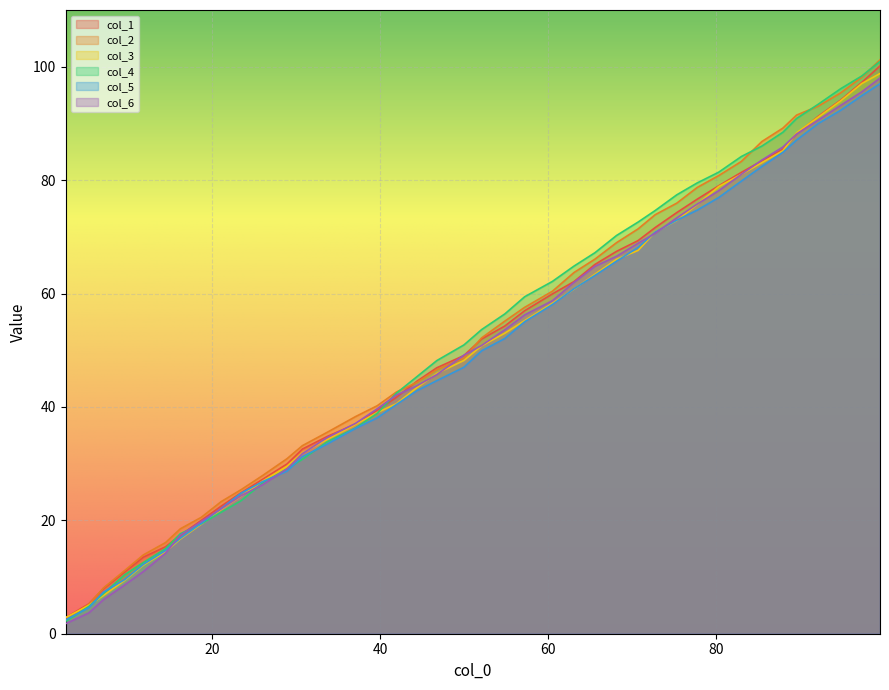

What is the highest value of the col_4 series?

100.9